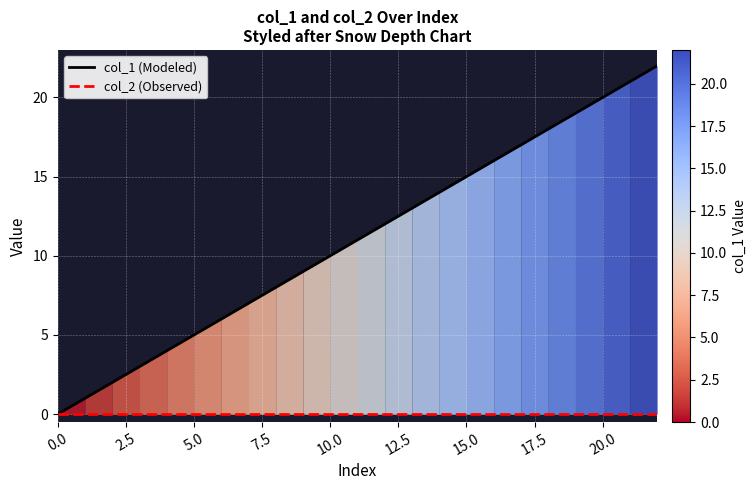

True or false: col_2 (Observed) and col_1 (Modeled) cross at least once.

False